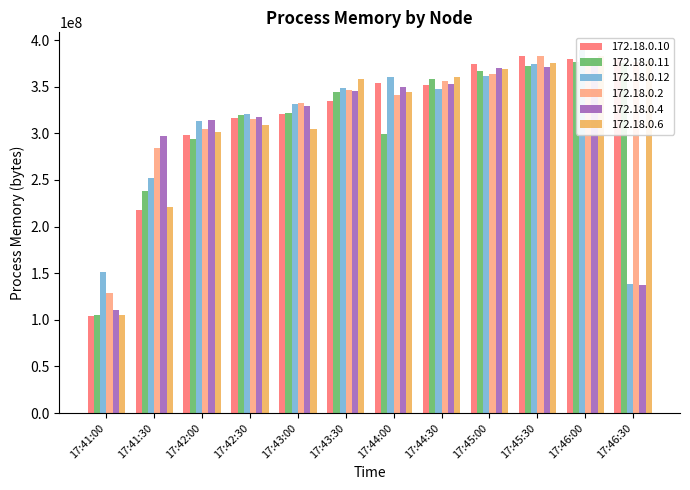

Reading left to right, list all the values displayed in this chart.

172.18.0.10: 104370176	217812992	298569728	316403712	320765952	334774272	353837056	351383552	374878208	383119360	379604992	379473920
172.18.0.11: 105074688	238194688	293429248	319926272	321875968	343896064	299118592	358019072	367124480	372174848	376487936	375033856
172.18.0.12: 150962176	252129280	312778752	320258048	331247616	348499968	360763392	347684864	361984000	374558720	388894720	138596352
172.18.0.2: 128892928	284393472	304648192	315265024	332550144	346808320	341012480	355610624	363544576	382693376	375398400	376619008
172.18.0.4: 110481408	296632320	313819136	317931520	329572352	345767936	349200384	352870400	369565696	370659328	380784640	137281536
172.18.0.6: 105213952	220516352	301166592	308596736	304144384	358002688	344637440	360579072	369491968	375377920	382775296	377831424